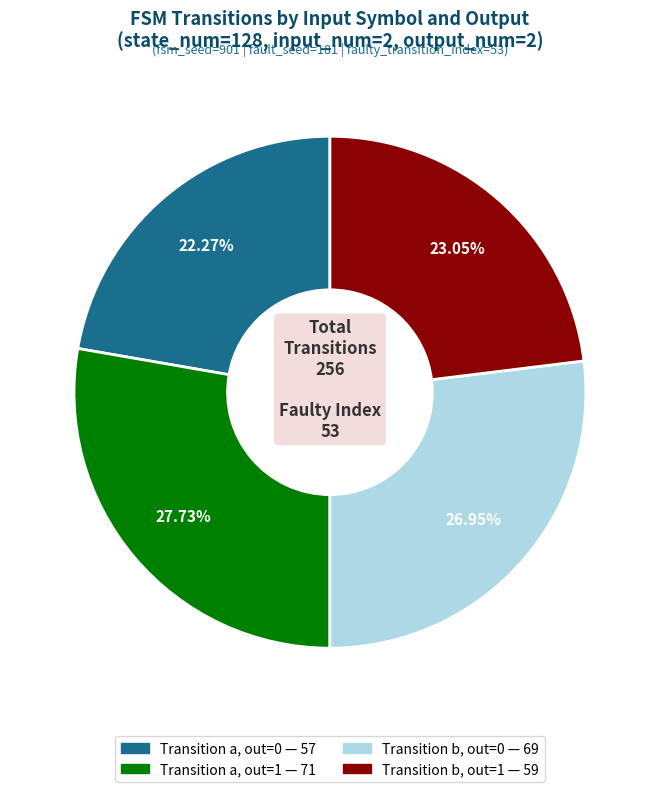

Is there any slice that represents more than half of the pie?

No